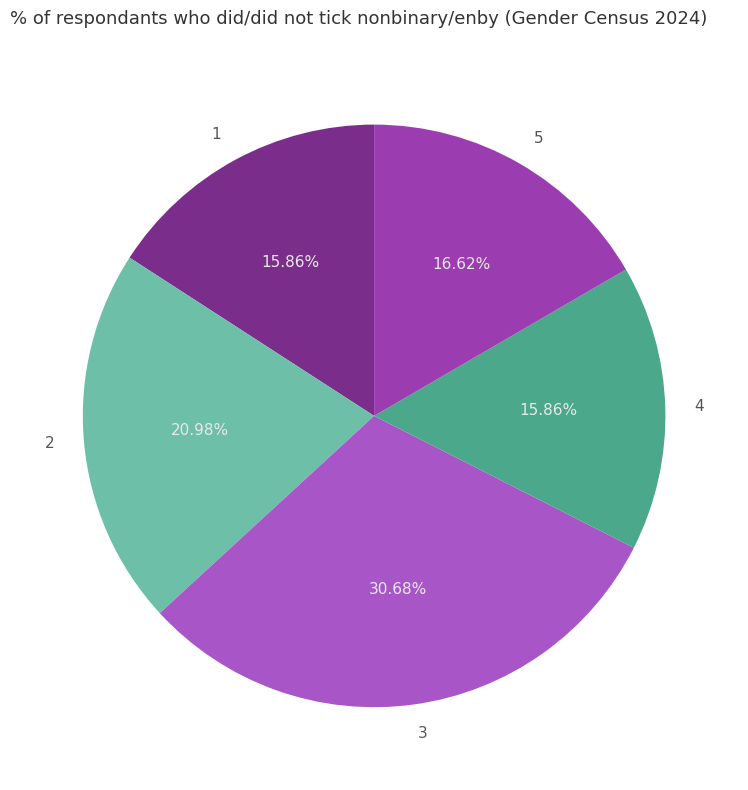

Is there a majority slice in this chart?

No